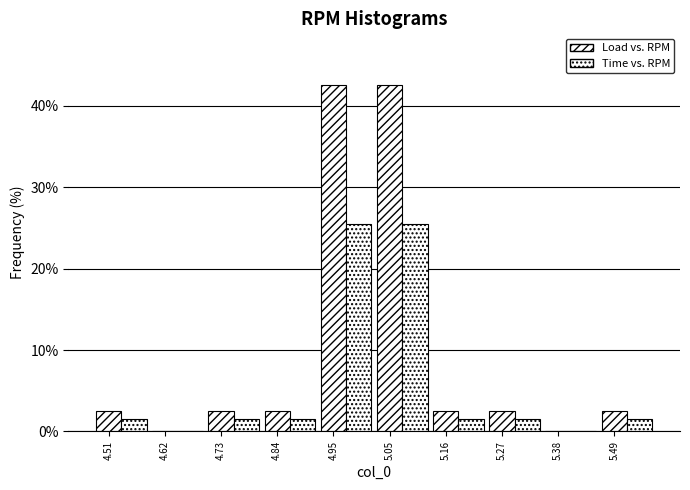

How many groups of bars are there?

10